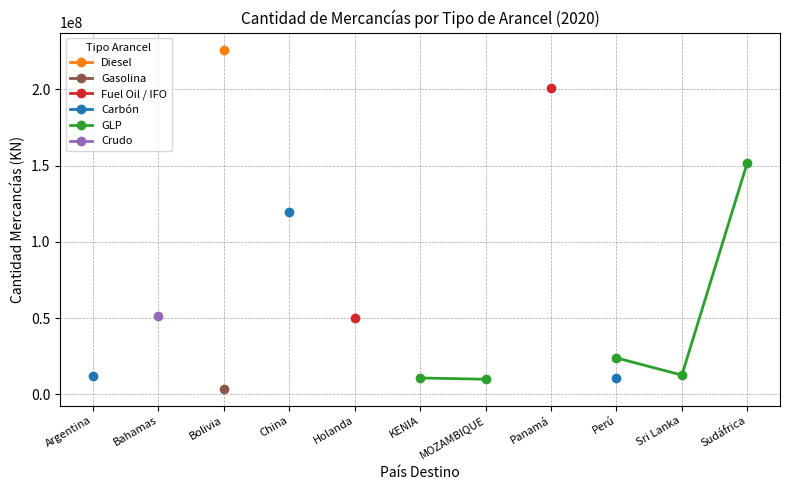

What are all the series names shown in the legend?

Diesel, Gasolina, Fuel Oil / IFO, Carbón, GLP, Crudo